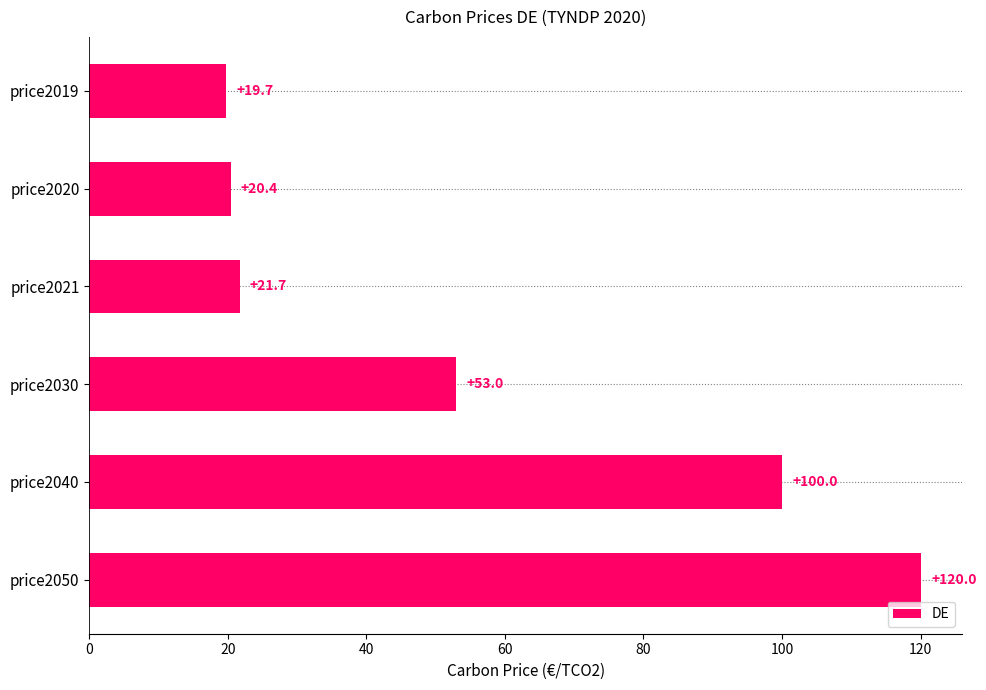

How many categories are shown in the chart?

6